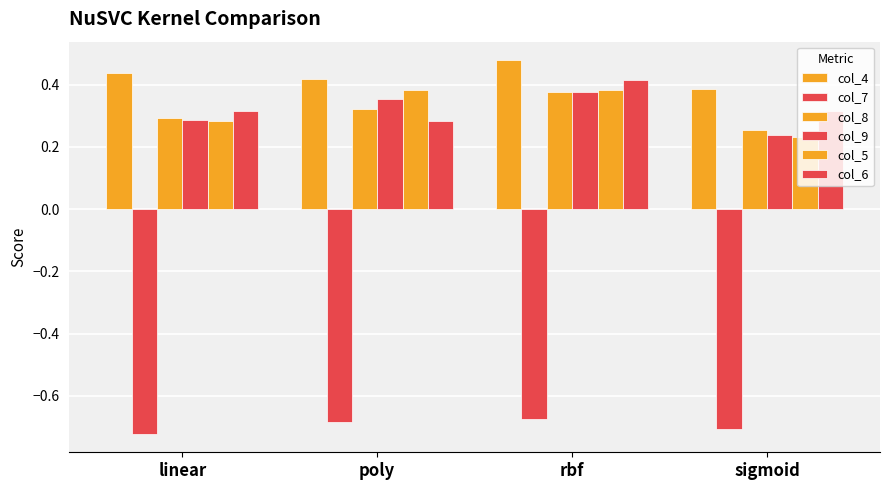

What is the sum of all col_9 values?

1.3